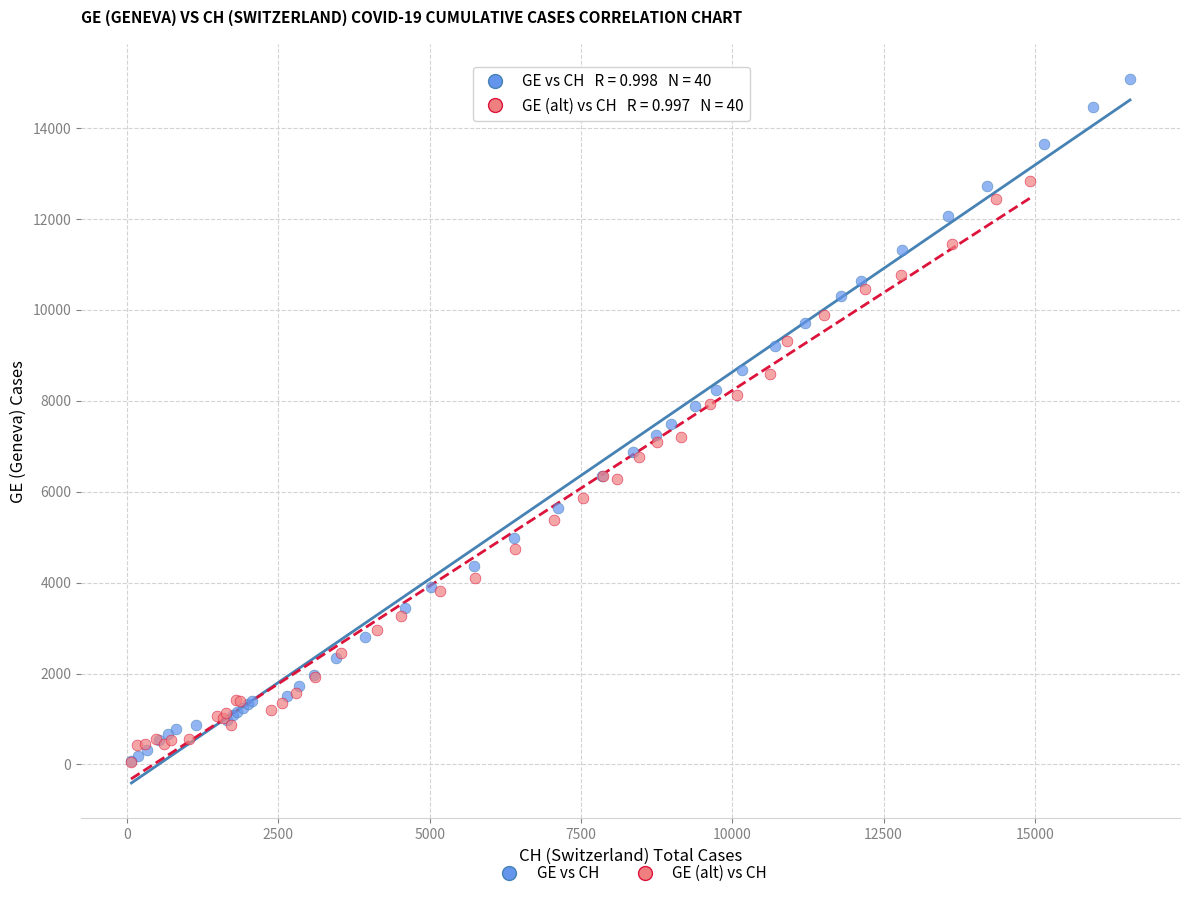

Which series has the widest spread of Y values?

GE vs CH